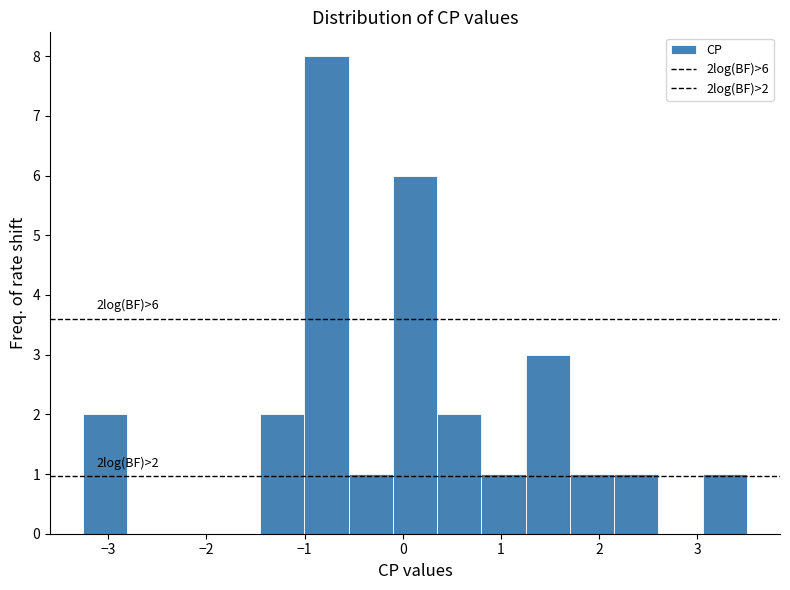

Over which range of the x-axis is the bar tallest?

-1.0 to -0.6